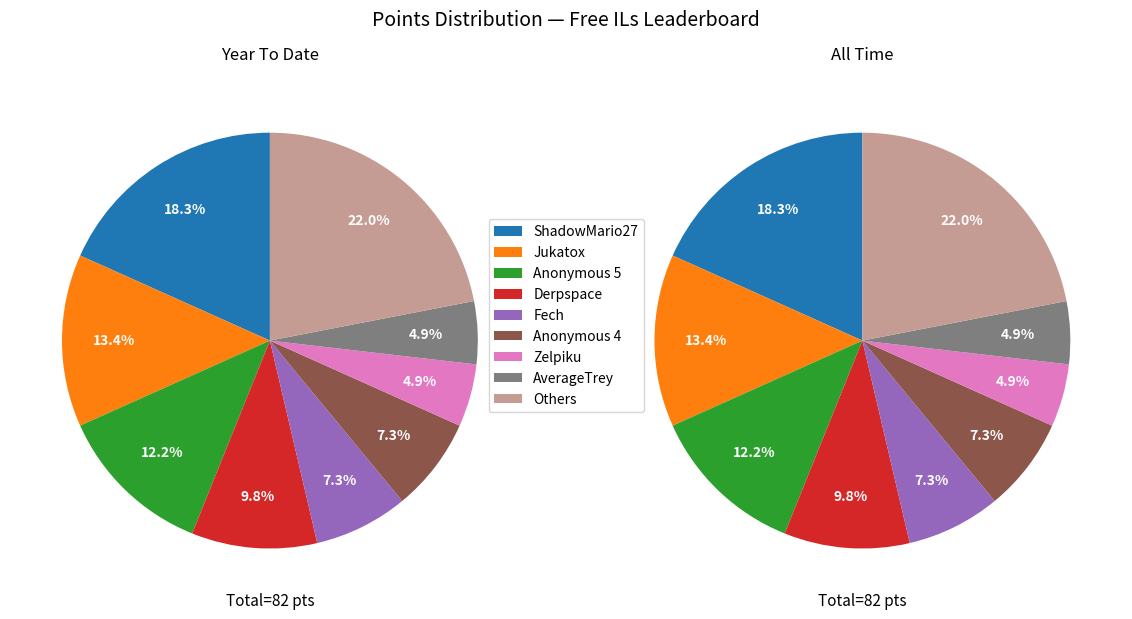

What percentage is NOT represented by Anonymous 4?

92.7%